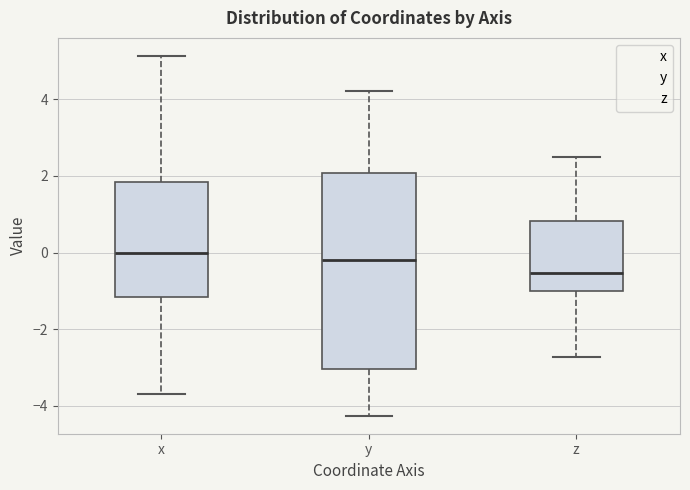

Which box is the tallest, from its lower edge to its upper edge?

y